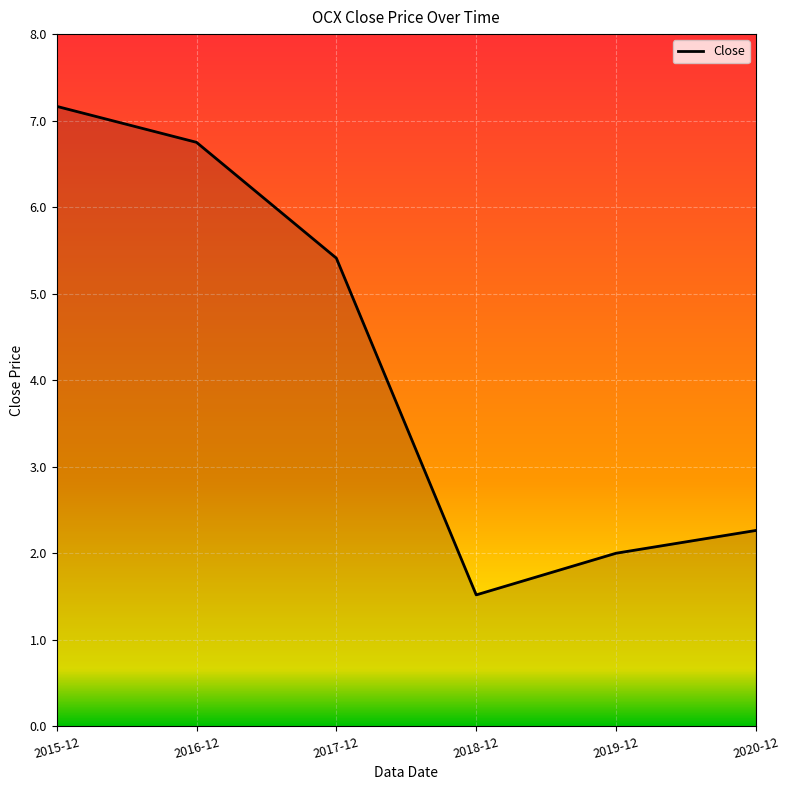

Does the chart display data point markers on the line(s)?

No